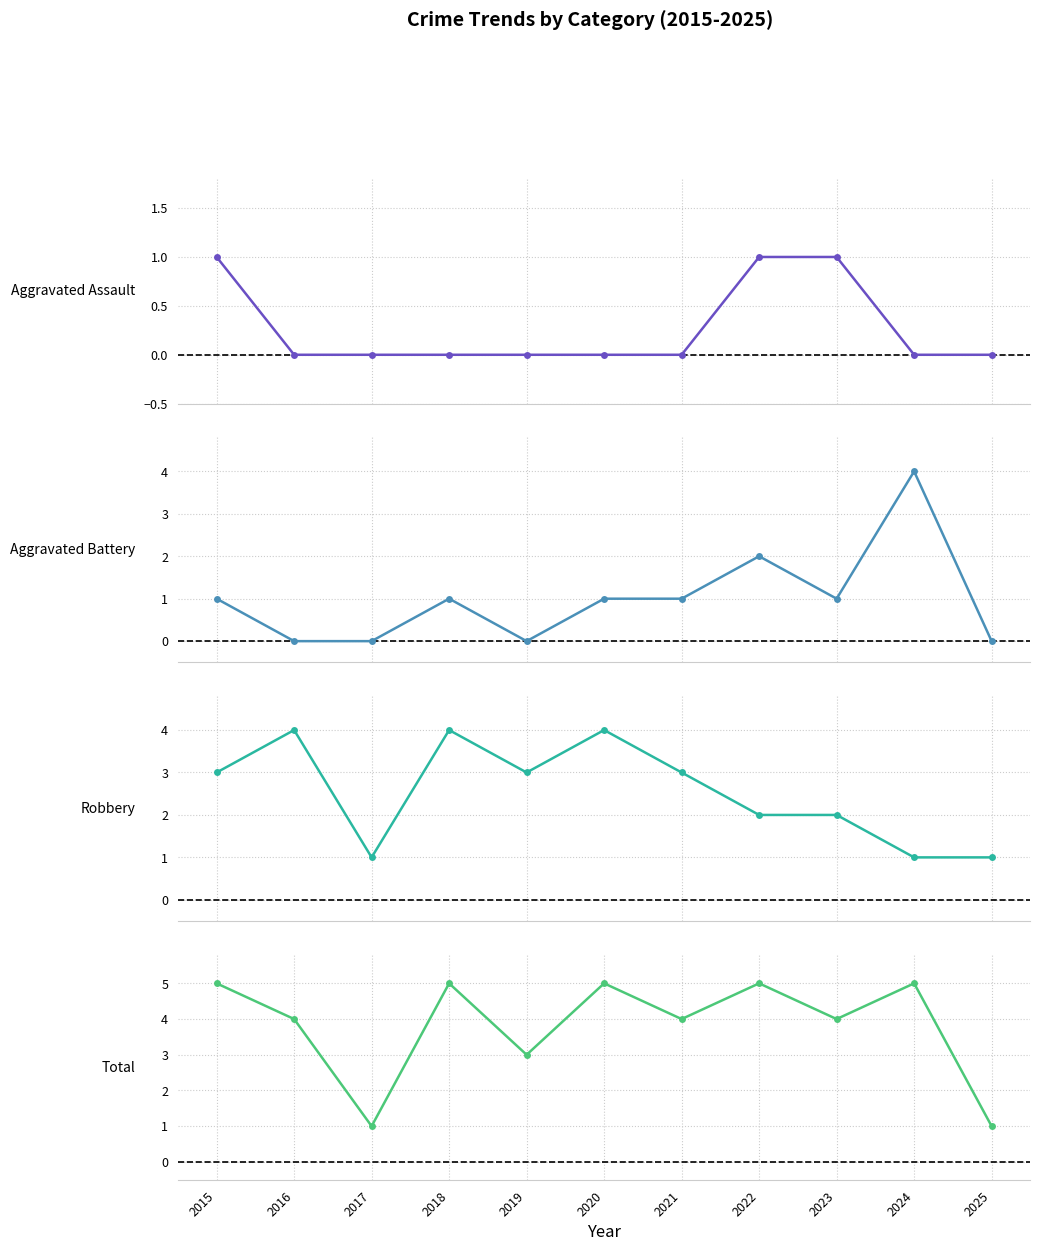

Count the Aggravated Assault values in the range 0 to 1.

11